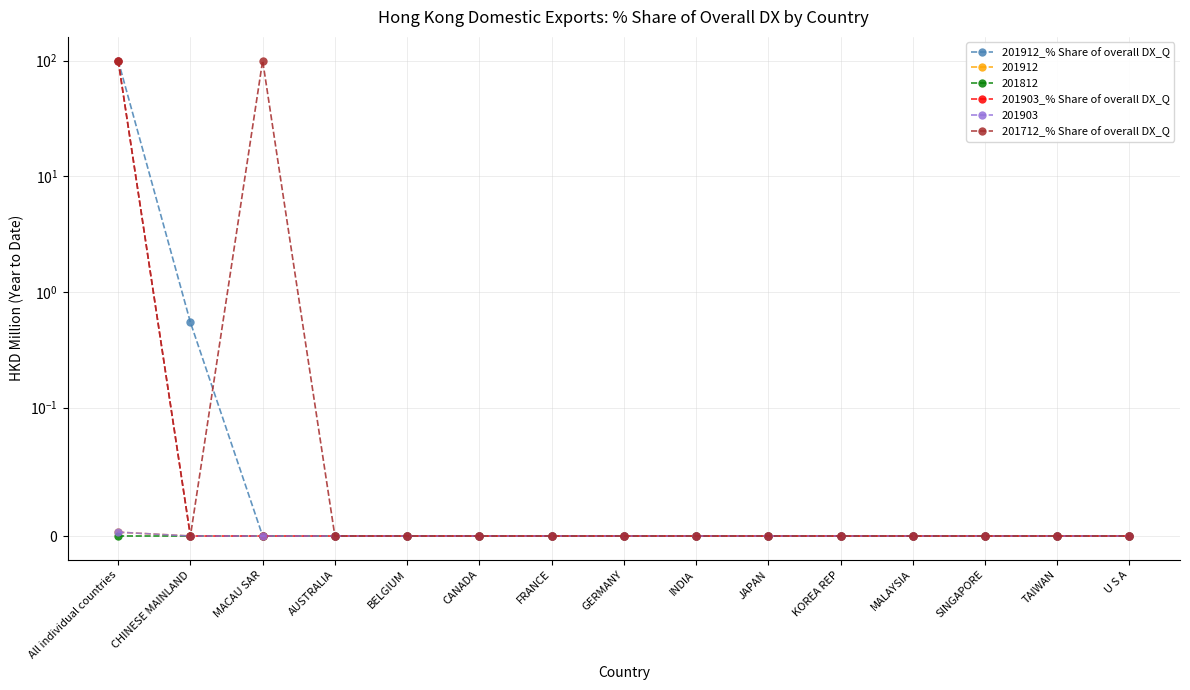

Reading right to left, what are all the values shown in this chart?

201912_% Share of overall DX_Q: U S A=0.0	TAIWAN=0.0	SINGAPORE=0.0	MALAYSIA=0.0	KOREA REP=0.0	JAPAN=0.0	INDIA=0.0	GERMANY=0.0	FRANCE=0.0	CANADA=0.0	BELGIUM=0.0	AUSTRALIA=0.0	MACAU SAR=0.0	CHINESE MAINLAND=0.5	All individual countries=100.0
201903_% Share of overall DX_Q: U S A=0.0	TAIWAN=0.0	SINGAPORE=0.0	MALAYSIA=0.0	KOREA REP=0.0	JAPAN=0.0	INDIA=0.0	GERMANY=0.0	FRANCE=0.0	CANADA=0.0	BELGIUM=0.0	AUSTRALIA=0.0	MACAU SAR=0.0	CHINESE MAINLAND=0.0	All individual countries=100.0
201712_% Share of overall DX_Q: U S A=0.0	TAIWAN=0.0	SINGAPORE=0.0	MALAYSIA=0.0	KOREA REP=0.0	JAPAN=0.0	INDIA=0.0	GERMANY=0.0	FRANCE=0.0	CANADA=0.0	BELGIUM=0.0	AUSTRALIA=0.0	MACAU SAR=100.0	CHINESE MAINLAND=0.0	All individual countries=100.0